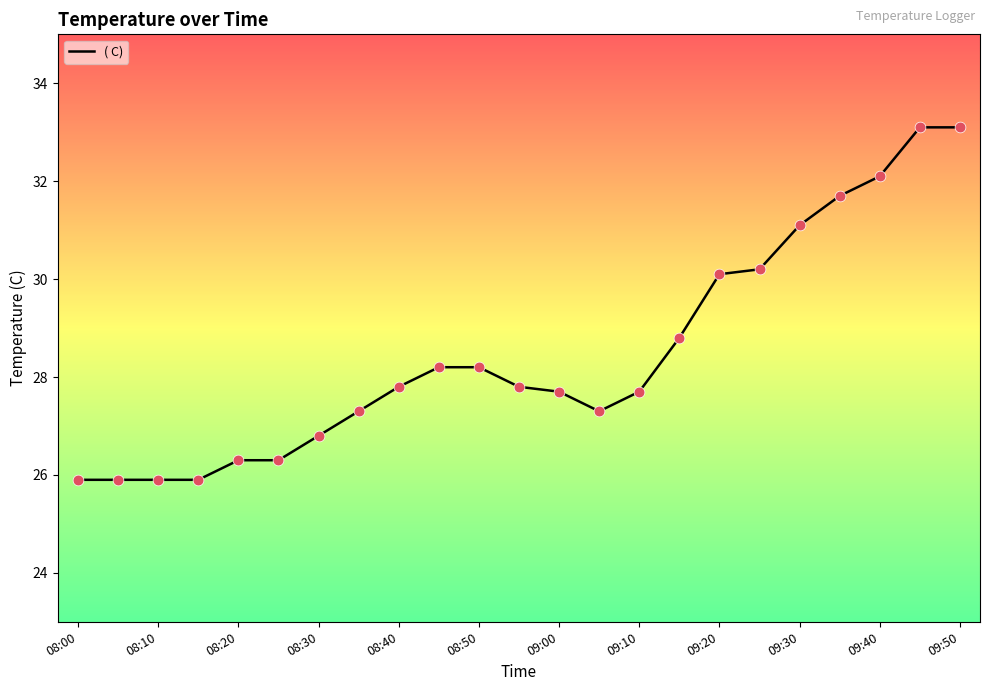

What is the greatest value displayed?

33.1